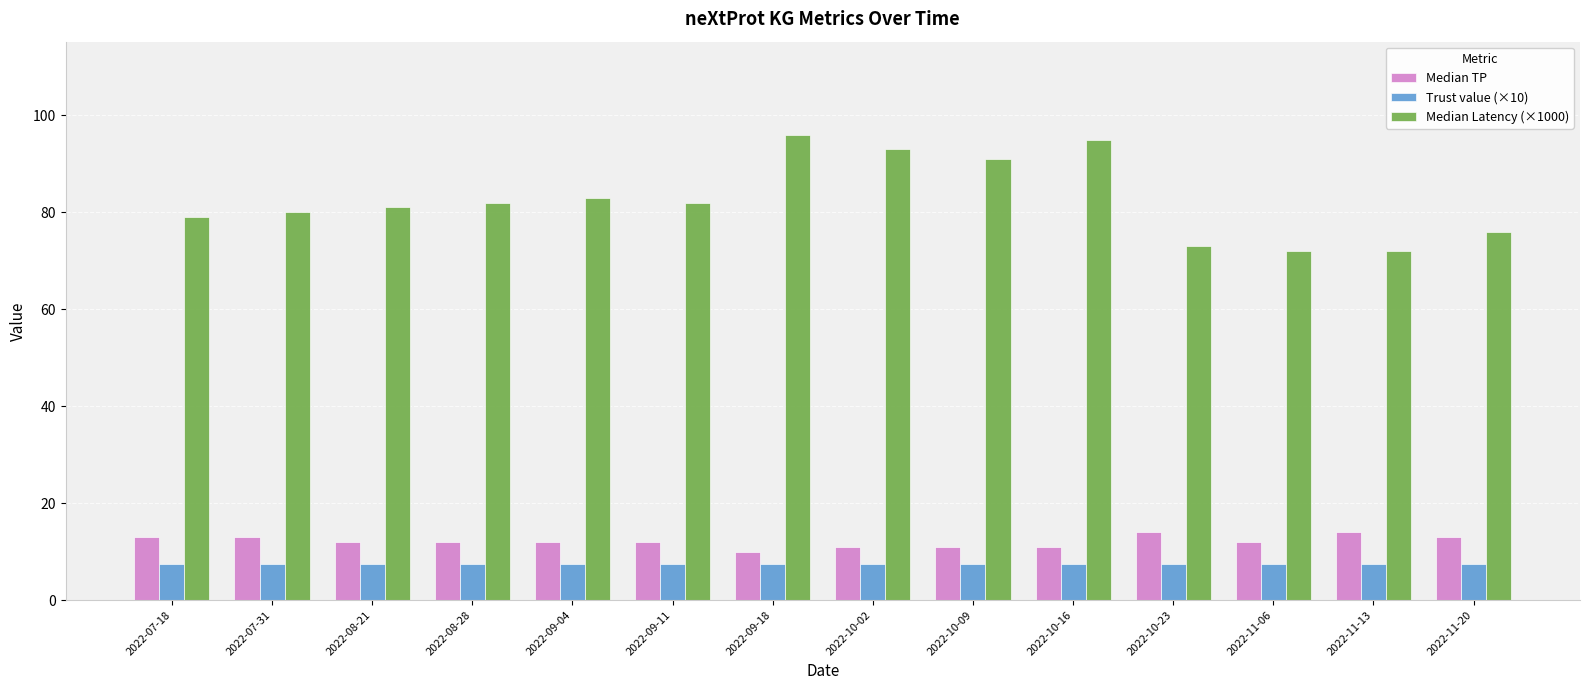

What is the total value across all series at 2022-11-06?

91.5